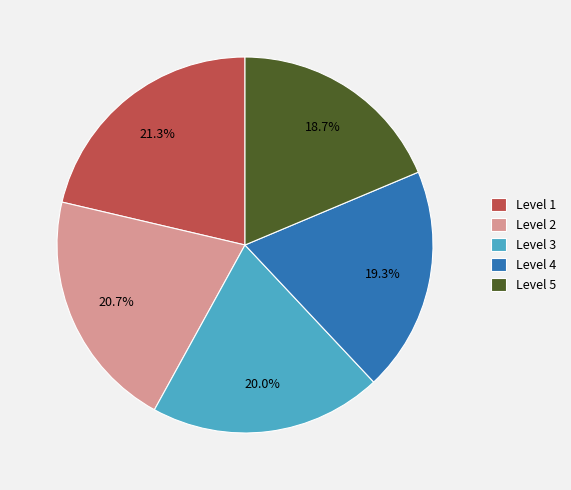

How much of the chart is everything except Level 4?

80.7%